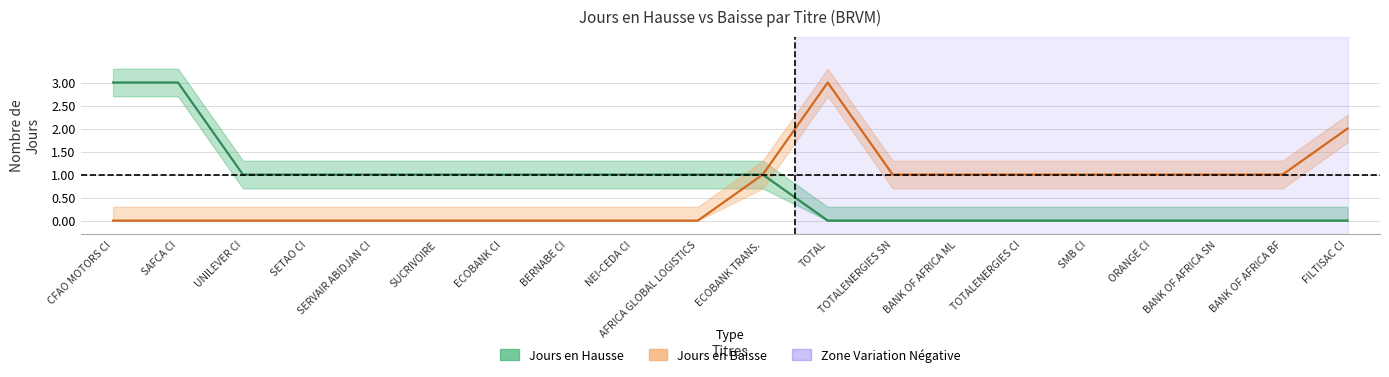

What is the average value of the Jours en Baisse series?

1